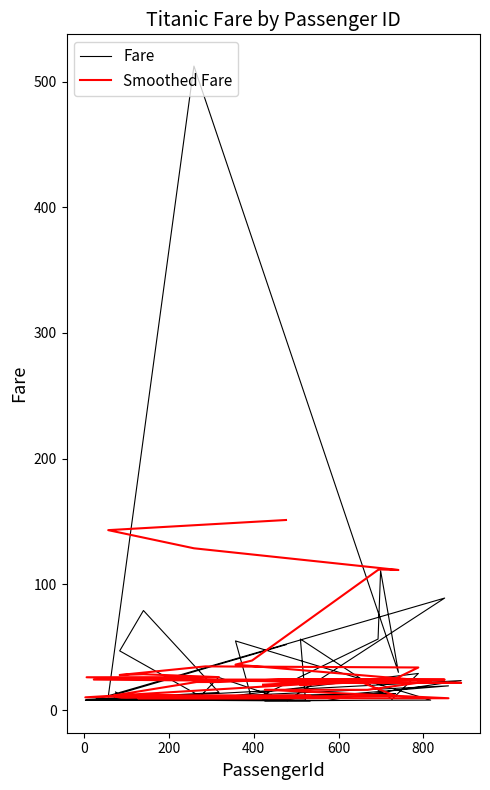

What is the difference between the maximum and minimum values in the Smoothed Fare series?

141.8